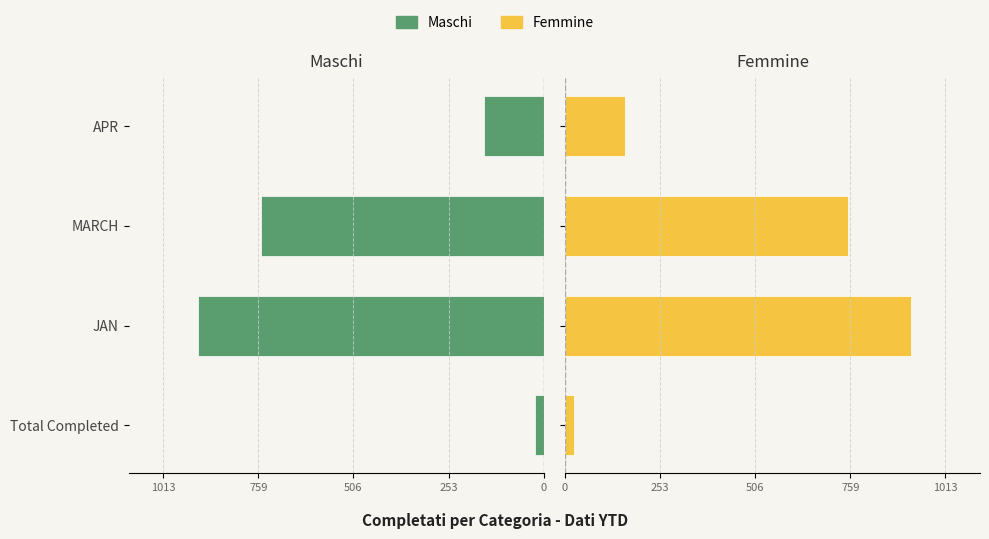

How many distinct data groups are displayed?

2